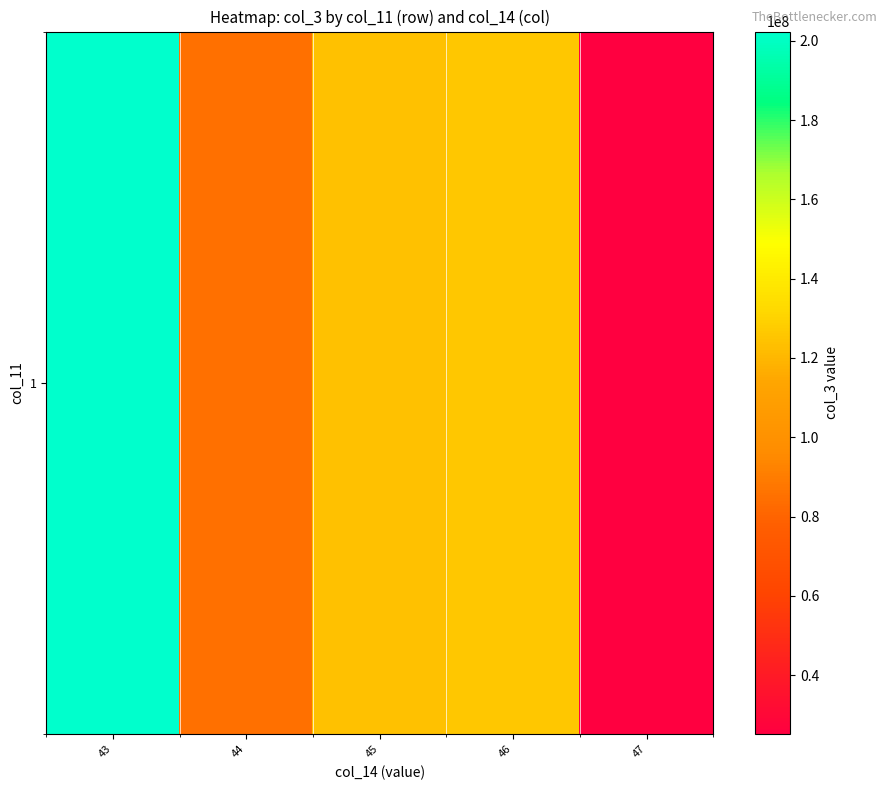

Reading left to right, what are all the values shown in this chart?

202303832.0	85319795.4	123858344.4	126108466.4	25136936.0